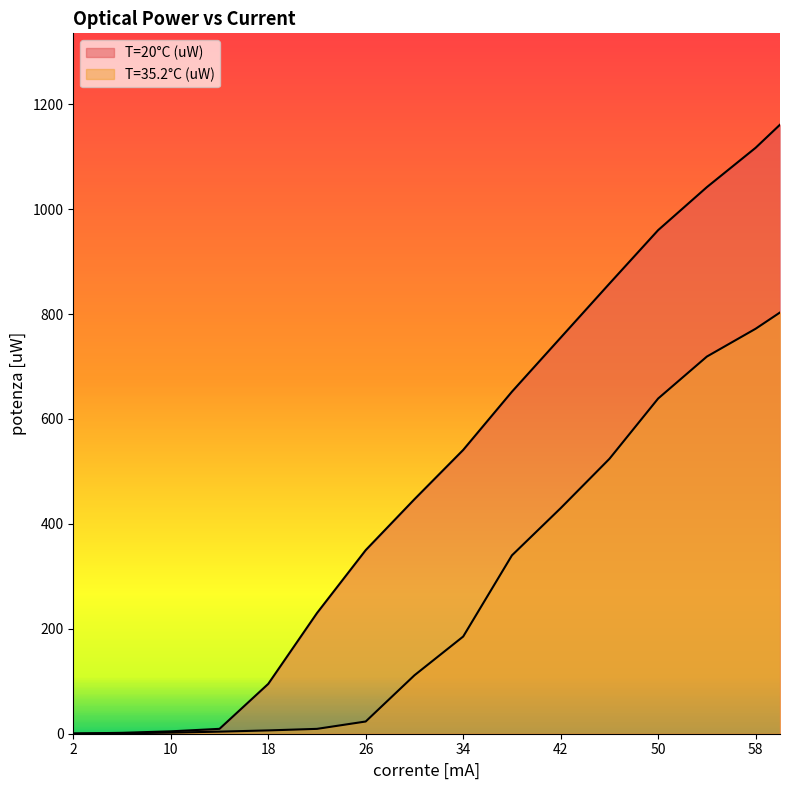

Reading left to right, what are all the values shown in this chart?

T=20°C (uW): 2=0.3	6=1.7	10=4.5	14=9.3	18=95.0	22=230.0	26=350.0	30=447.0	34=541.0	38=652.0	42=755.0	46=858.0	50=960.0	54=1042.0	58=1117.0	60=1161.0
T=35.2°C (uW): 2=0.2	6=0.8	10=2.1	14=4.0	18=6.3	22=9.3	26=23.3	30=111.4	34=185.3	38=340.0	42=430.0	46=524.0	50=639.0	54=719.0	58=772.0	60=803.0